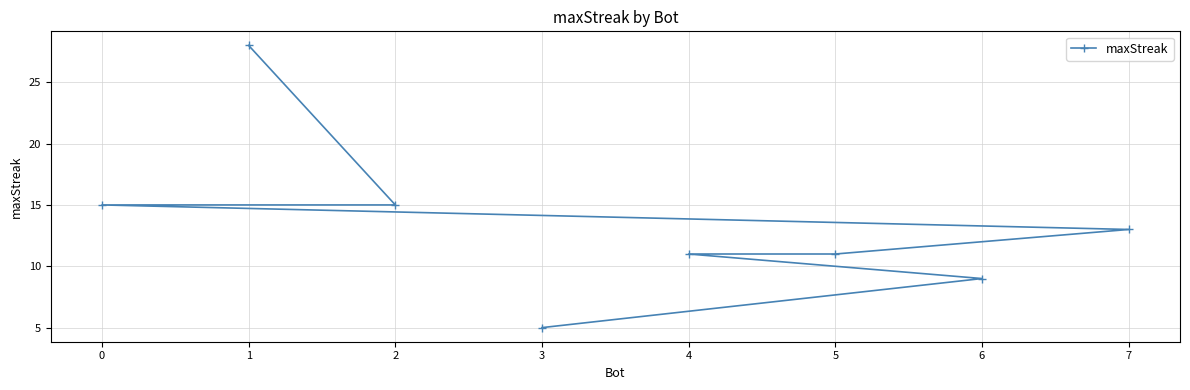

What is the smallest value displayed?

5